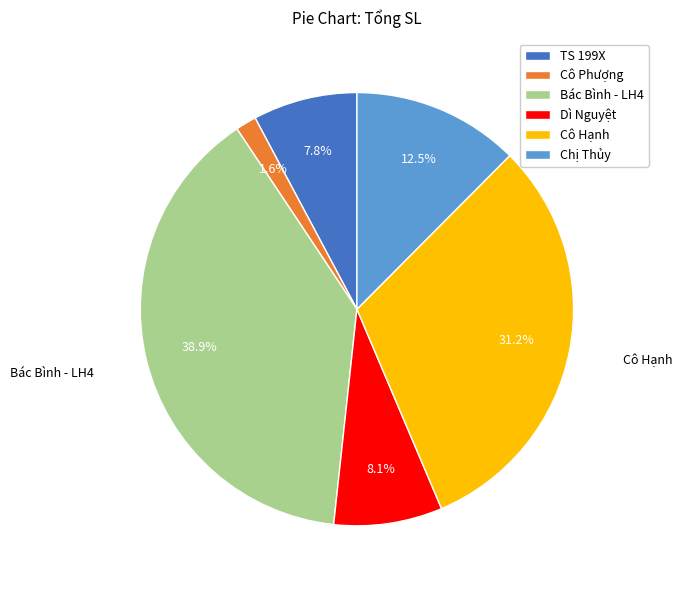

What is the ratio of the value at Chị Thủy to the value at Bác Bình - LH4?

0.3